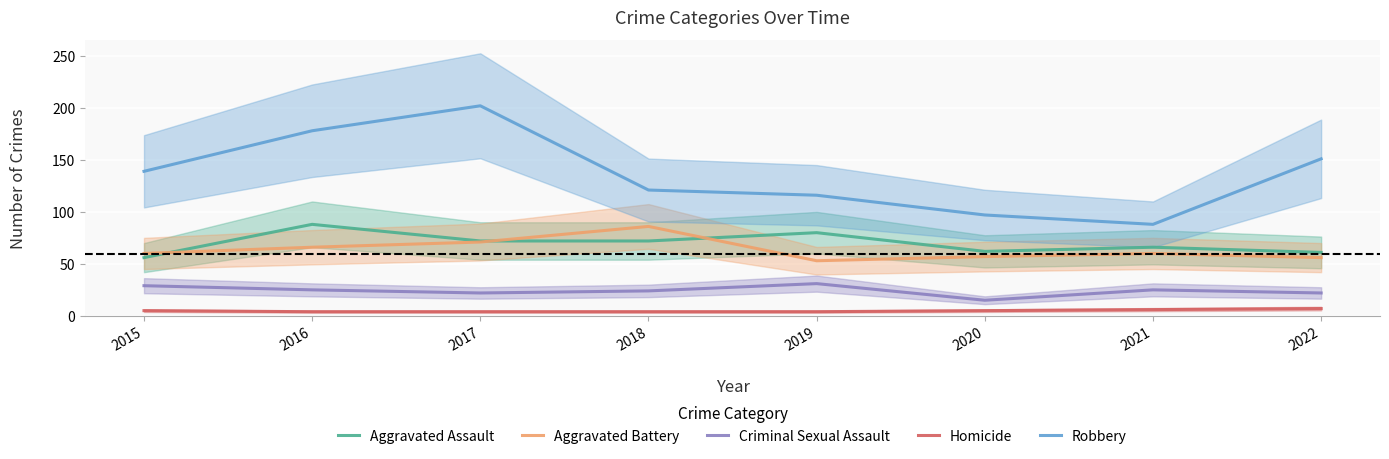

What is the total value across all series at 2019?

284